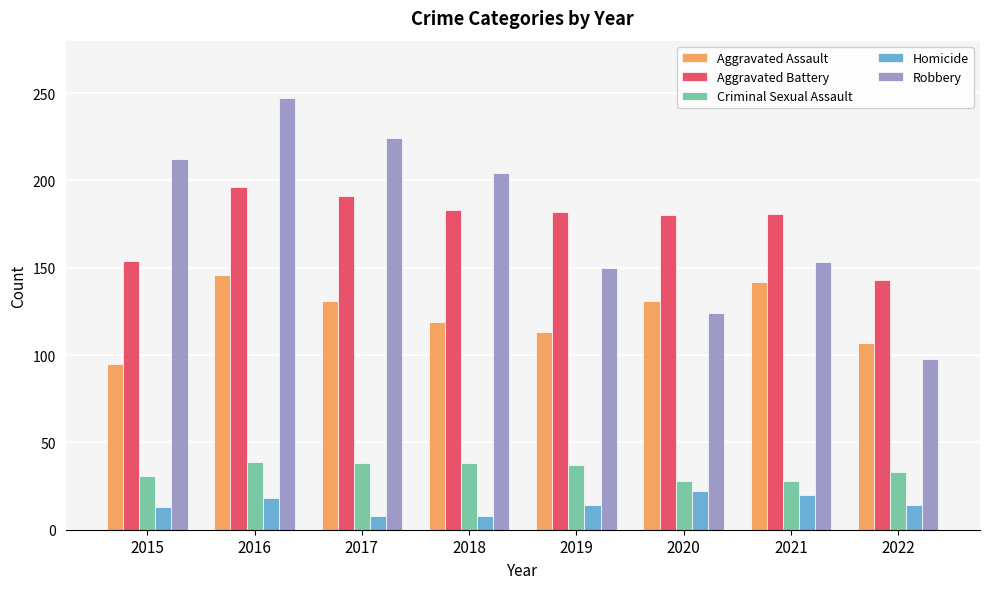

What is the lowest value of the Homicide series?

8